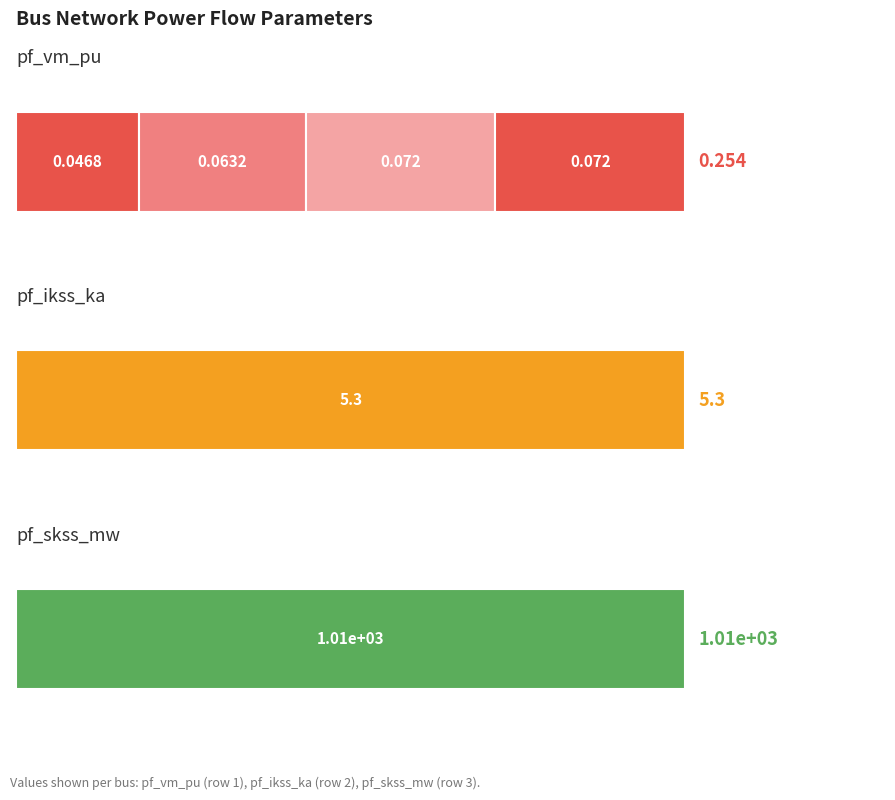

What is the maximum value for pf_skss_mw?

1010.0